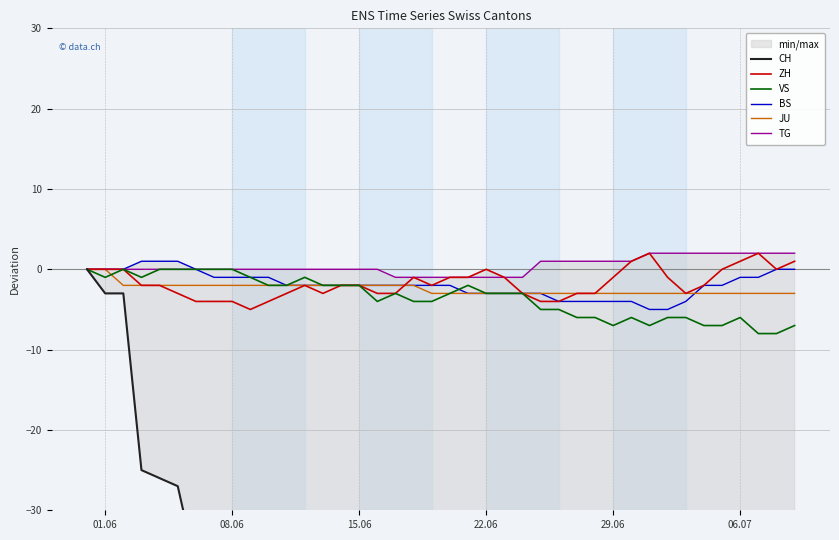

What is the average value of the BS series?

-2